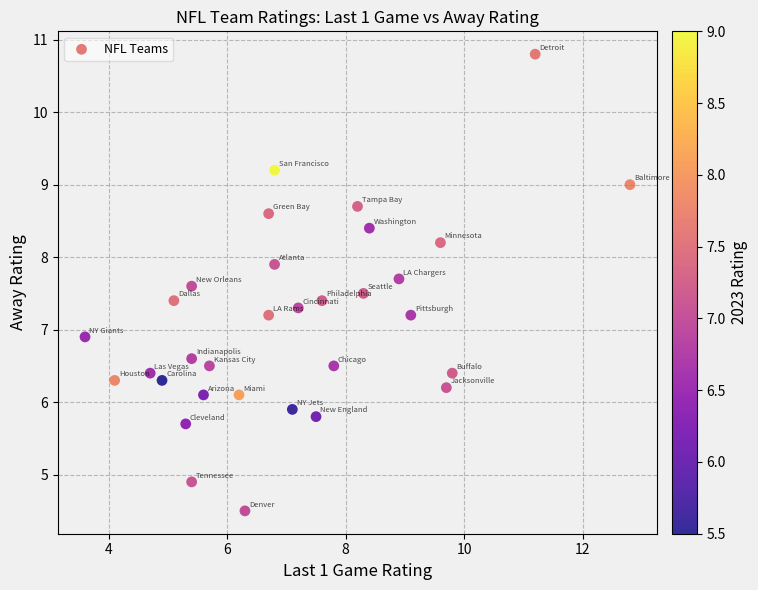

What Y value in the scatter plot is closest to 7?

6.9